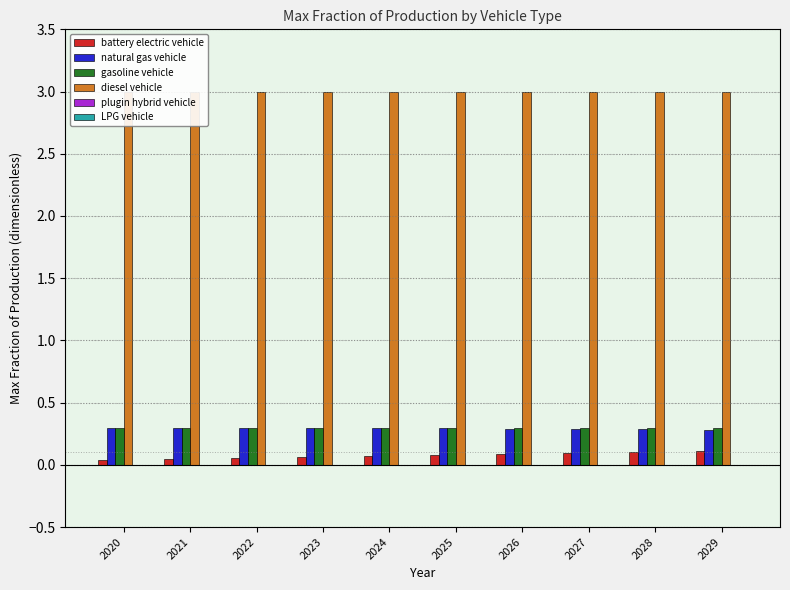

Read the natural gas vehicle value at 2027.

0.3